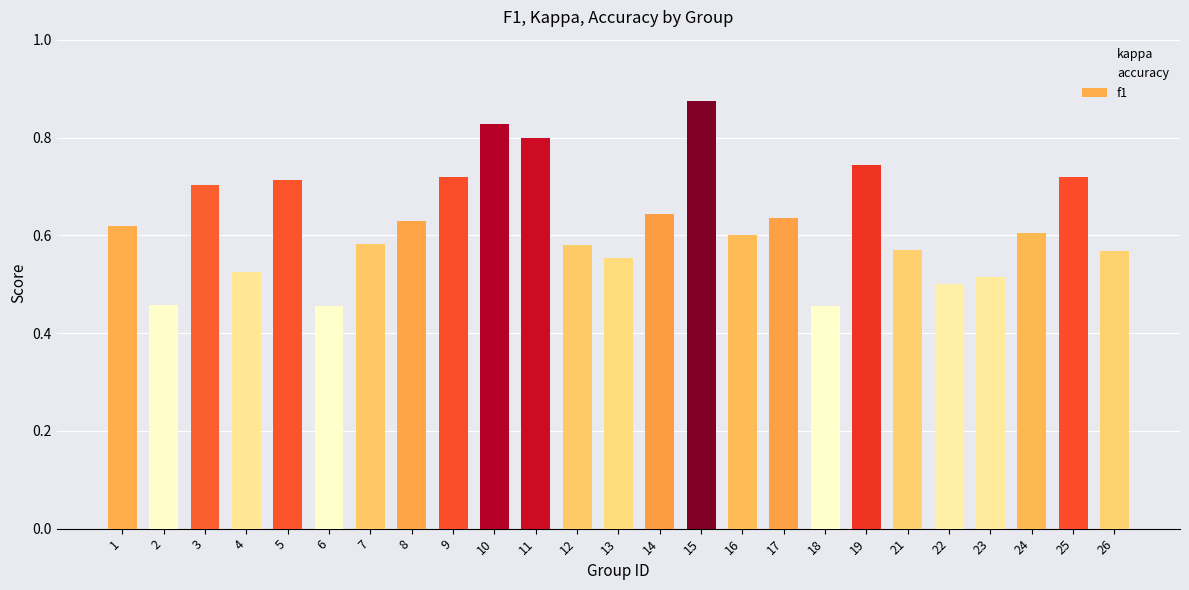

Is it true that the value at 8 is 0.6?

True